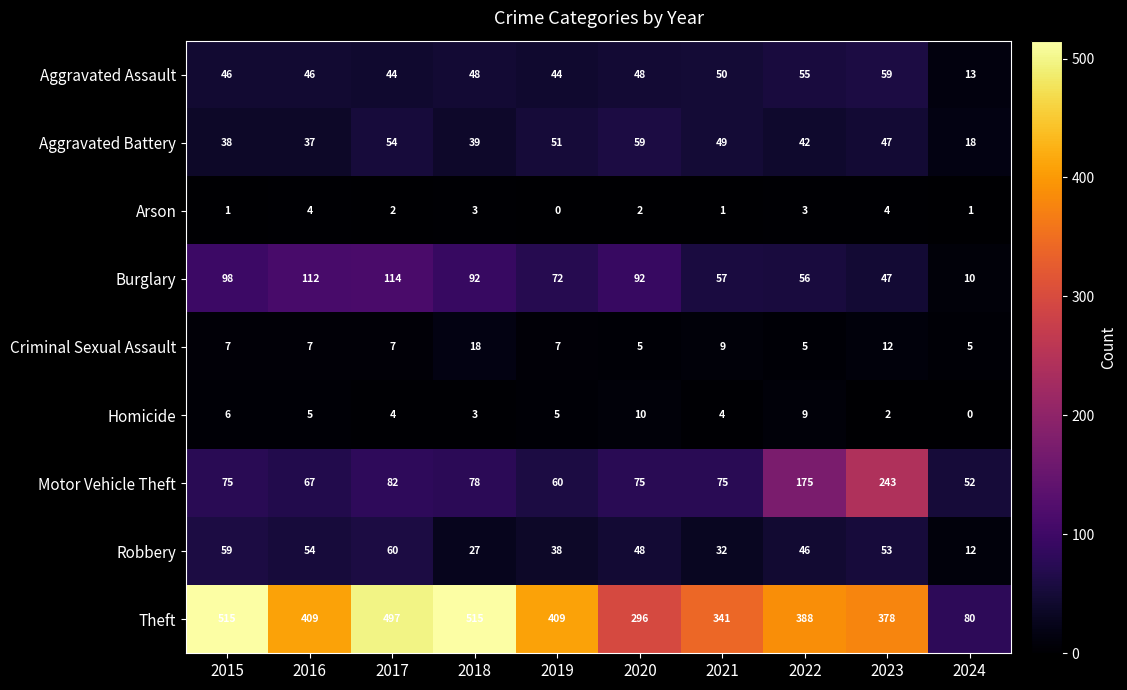

At which label does Theft first exceed 409?

2015